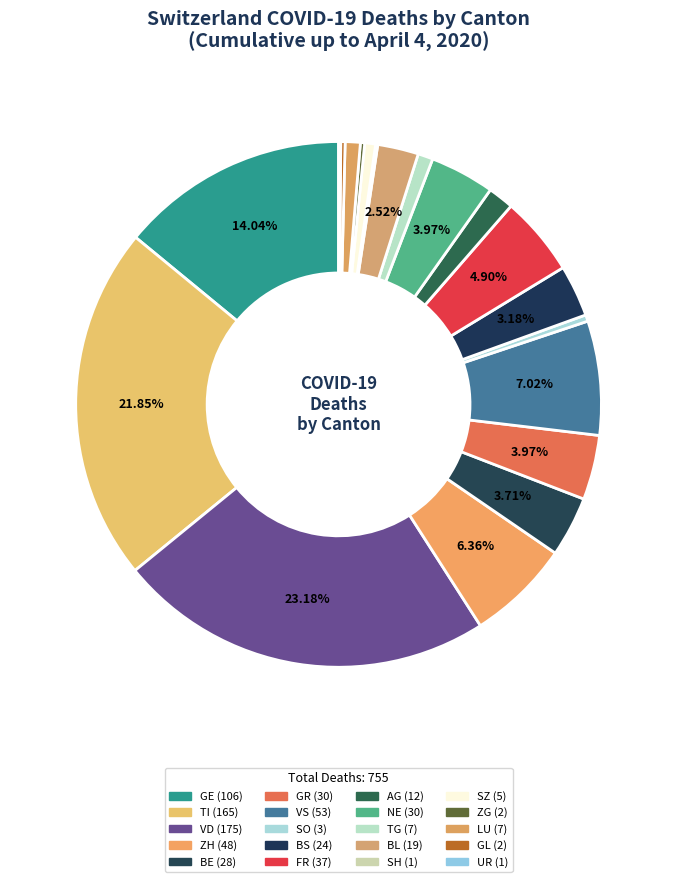

Is there any slice that represents more than half of the pie?

No